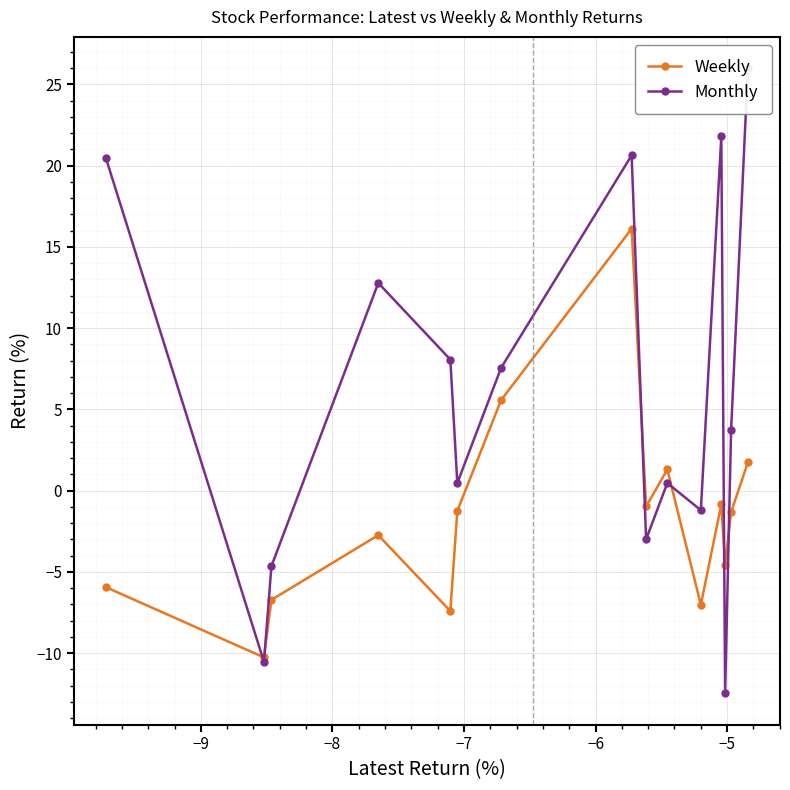

Does the chart display data point markers on the line(s)?

Yes